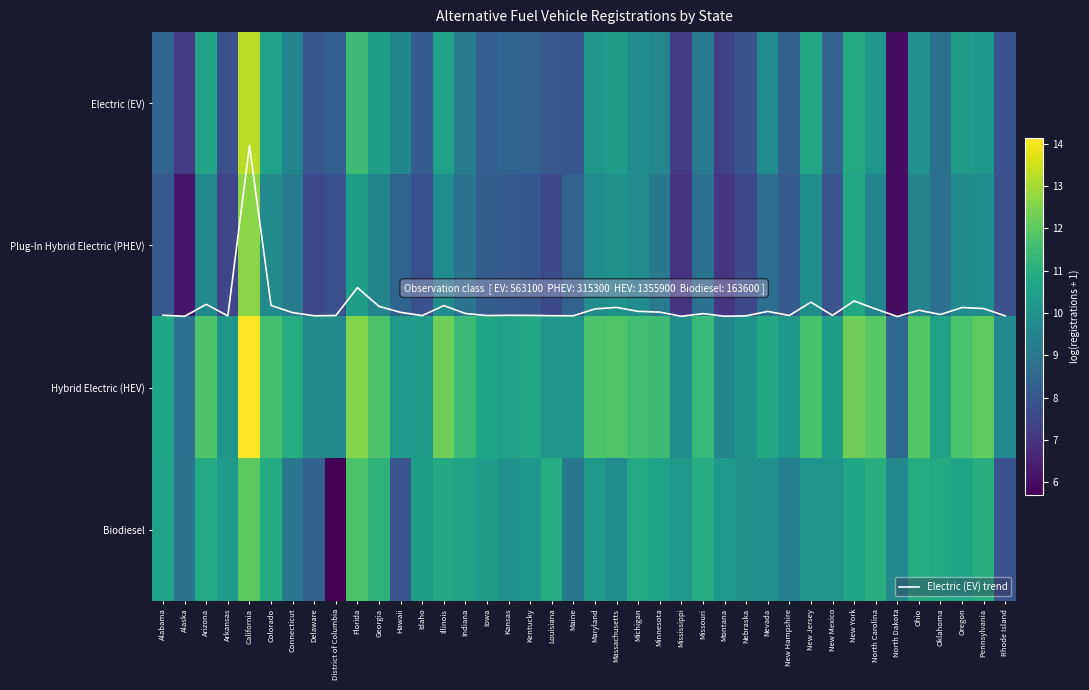

Is the value of Plug-In Hybrid Electric (PHEV) at Delaware greater than the value of Biodiesel at Montana?

No